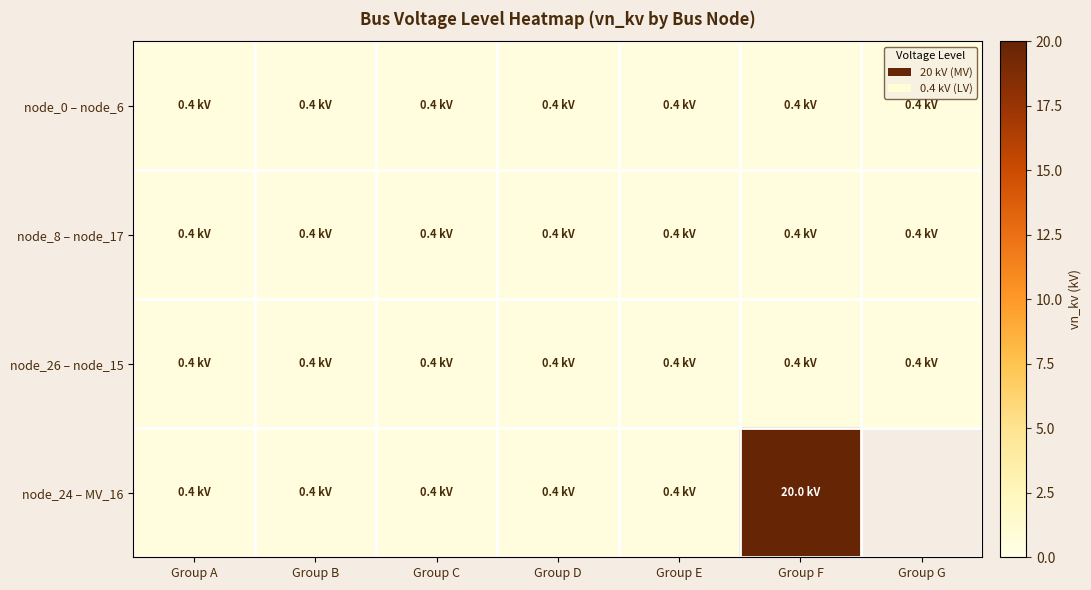

How many categories are shown in the chart?

7